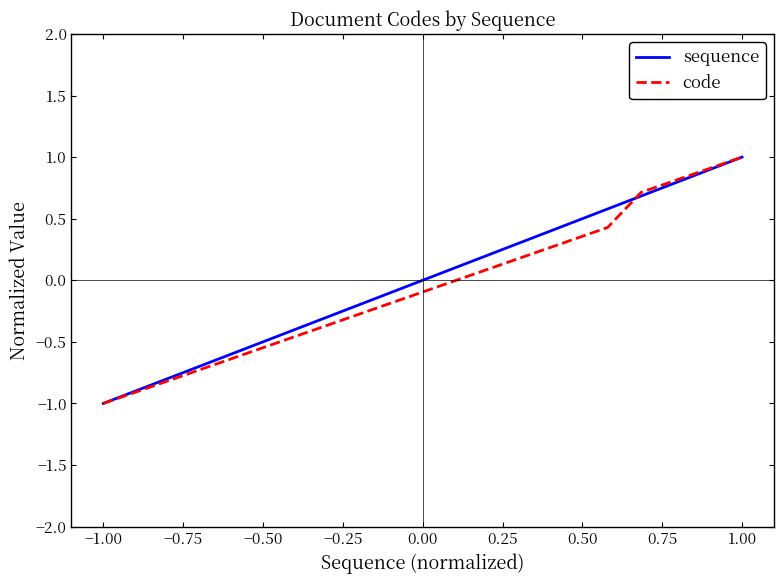

What is the lowest value of the sequence series?

-1.0